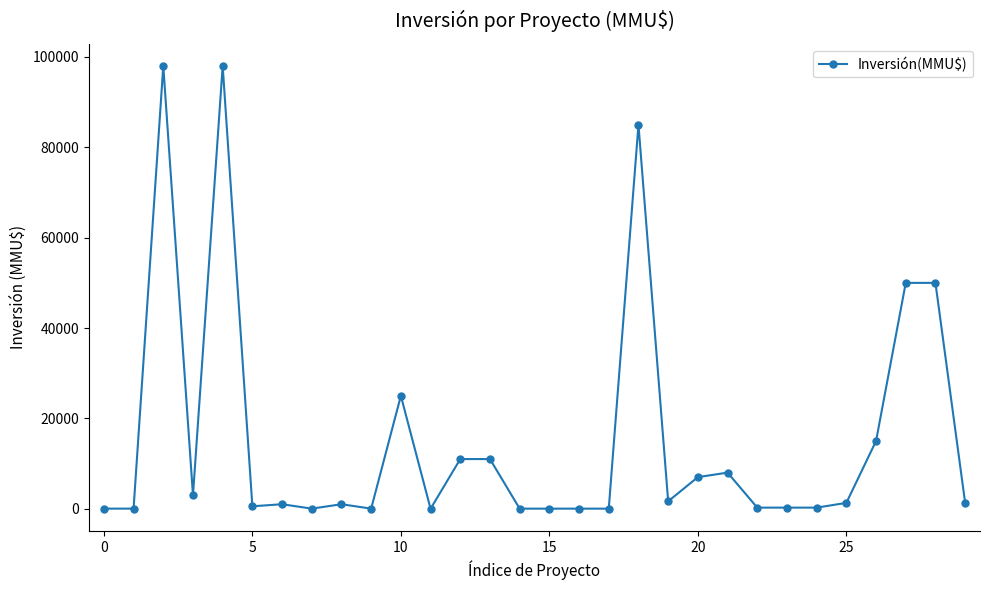

True or false: the data has more than 0 interior local peaks.

True